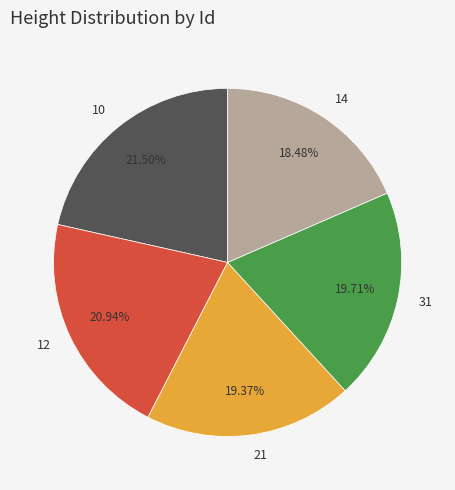

Does any single category account for the majority?

No